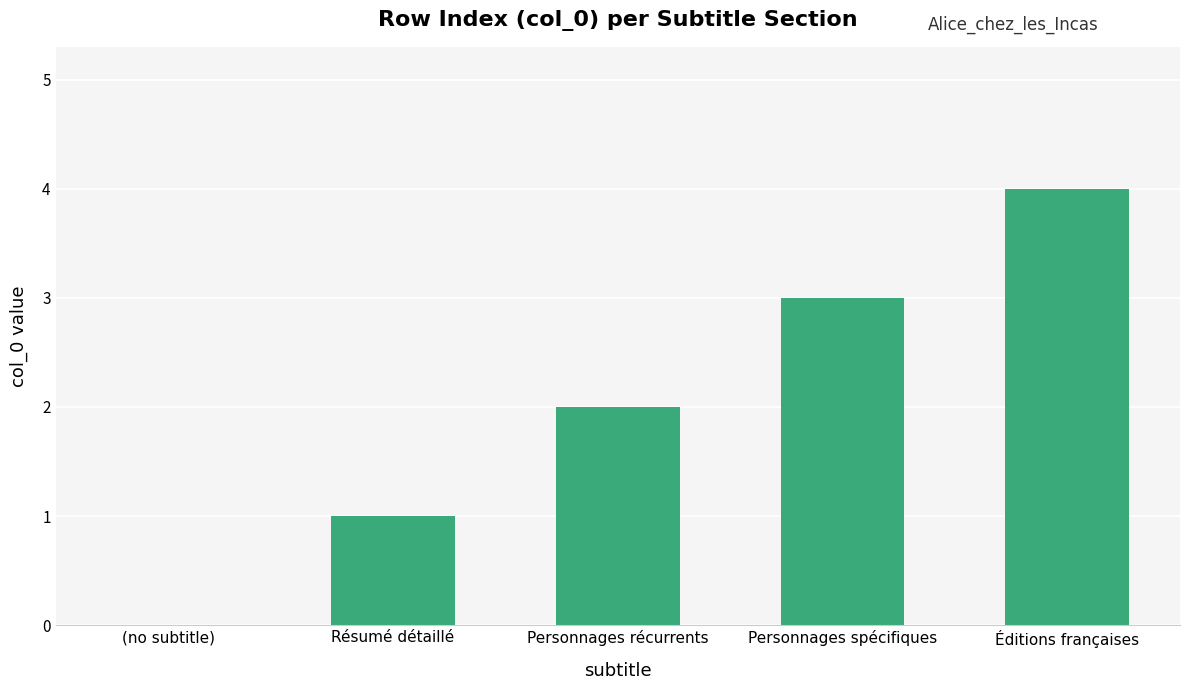

The value at Personnages récurrents is 3. True or false?

False